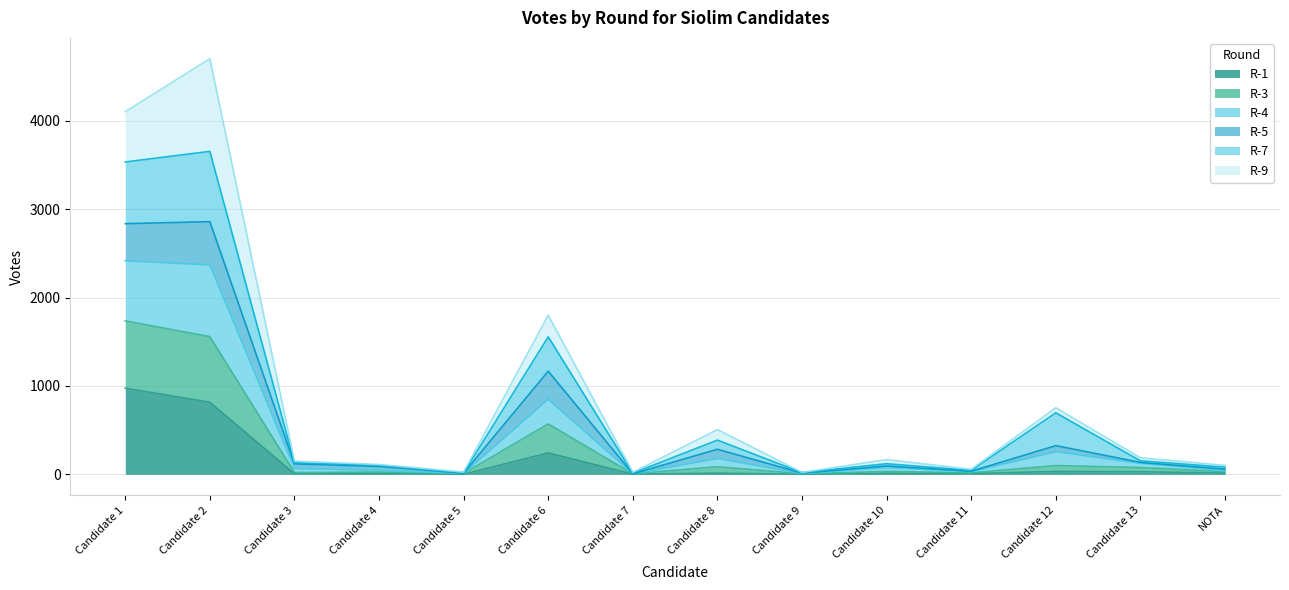

At which label does R-1 reach its peak?

Candidate 1